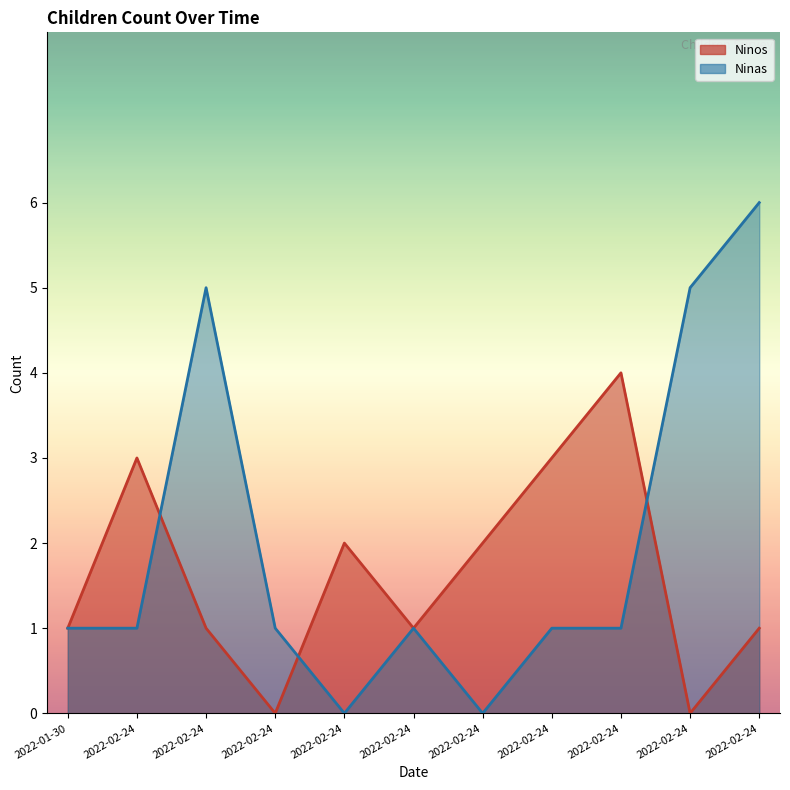

Which series has the largest range (max minus min)?

Ninas